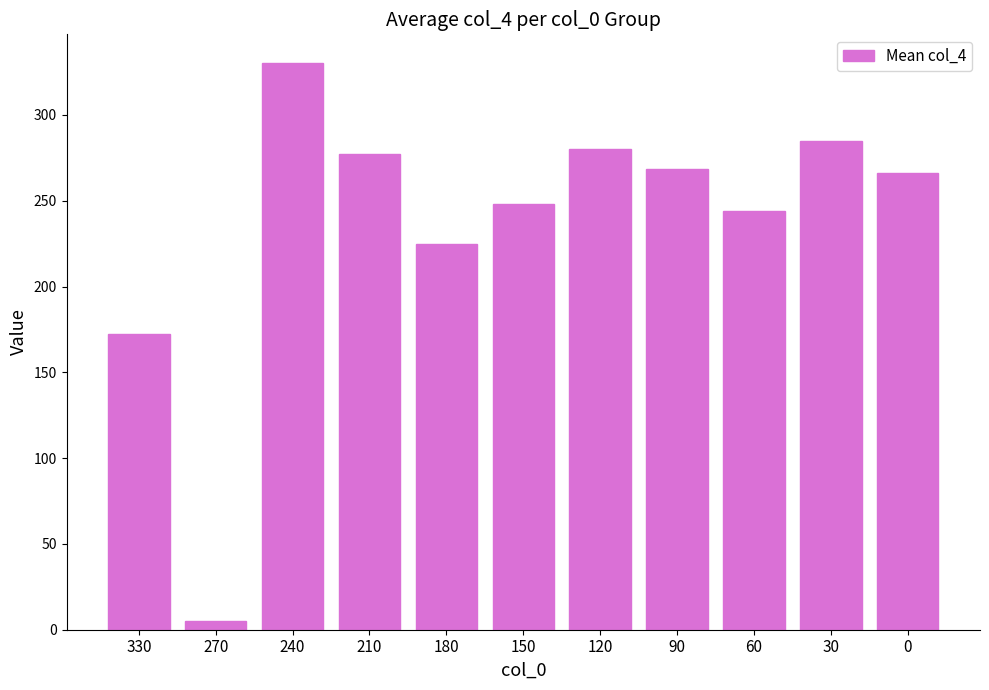

What is the value of the 6th bar from the left?

248.0